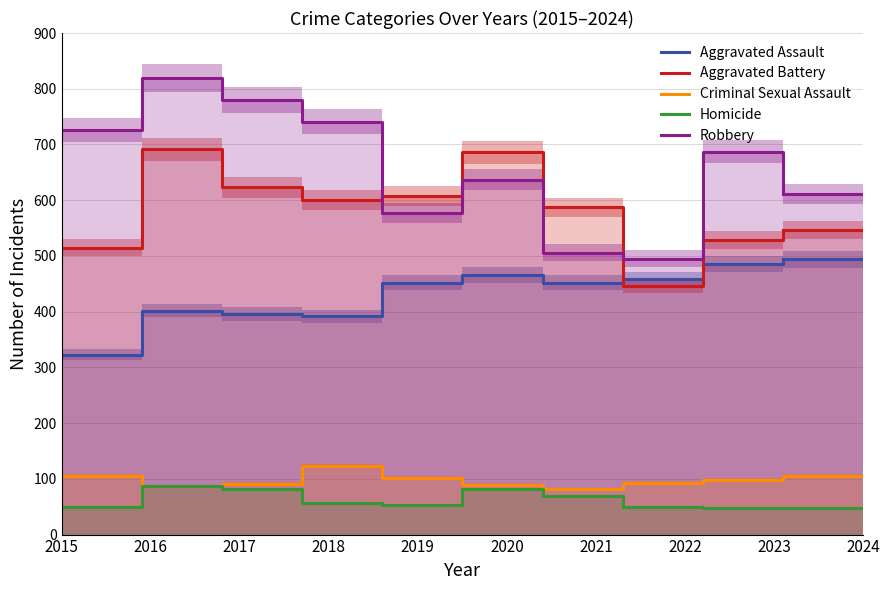

Rank the series at 2021 from lowest to highest value.

Homicide, Criminal Sexual Assault, Aggravated Assault, Robbery, Aggravated Battery